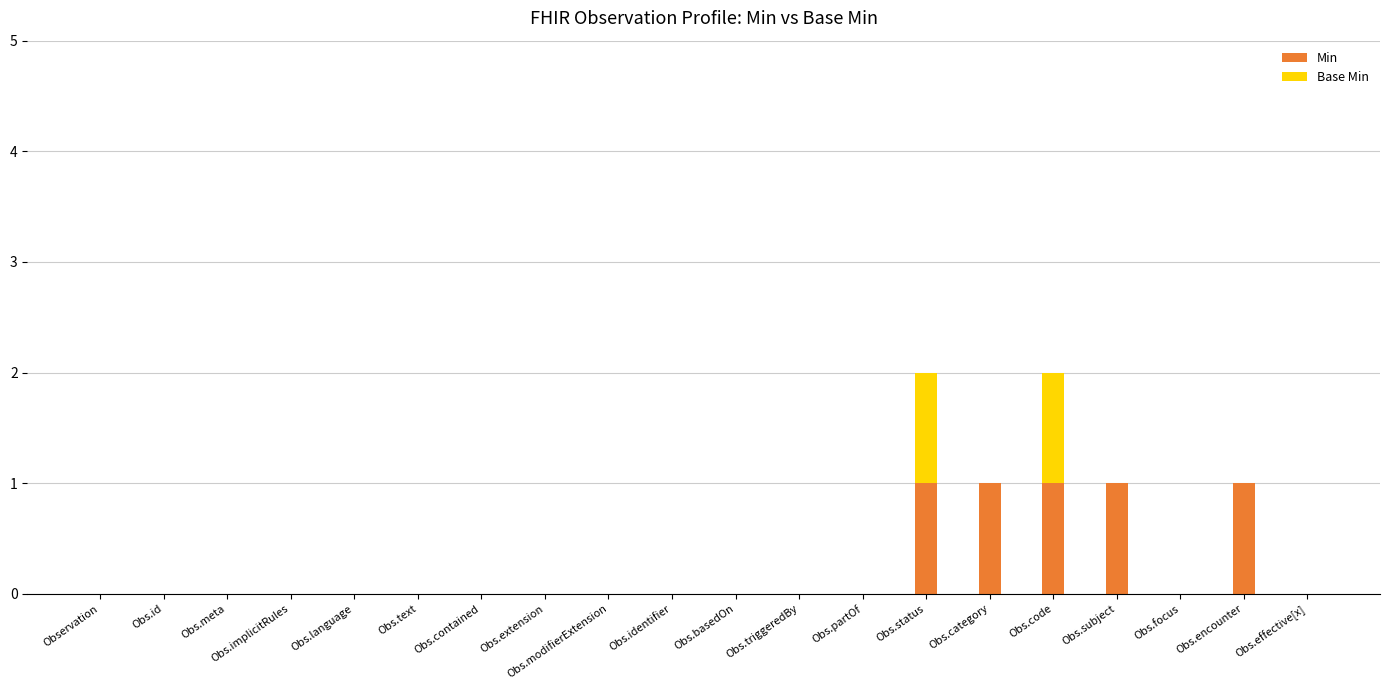

The value of Min at Obs.meta is 0. True or false?

True